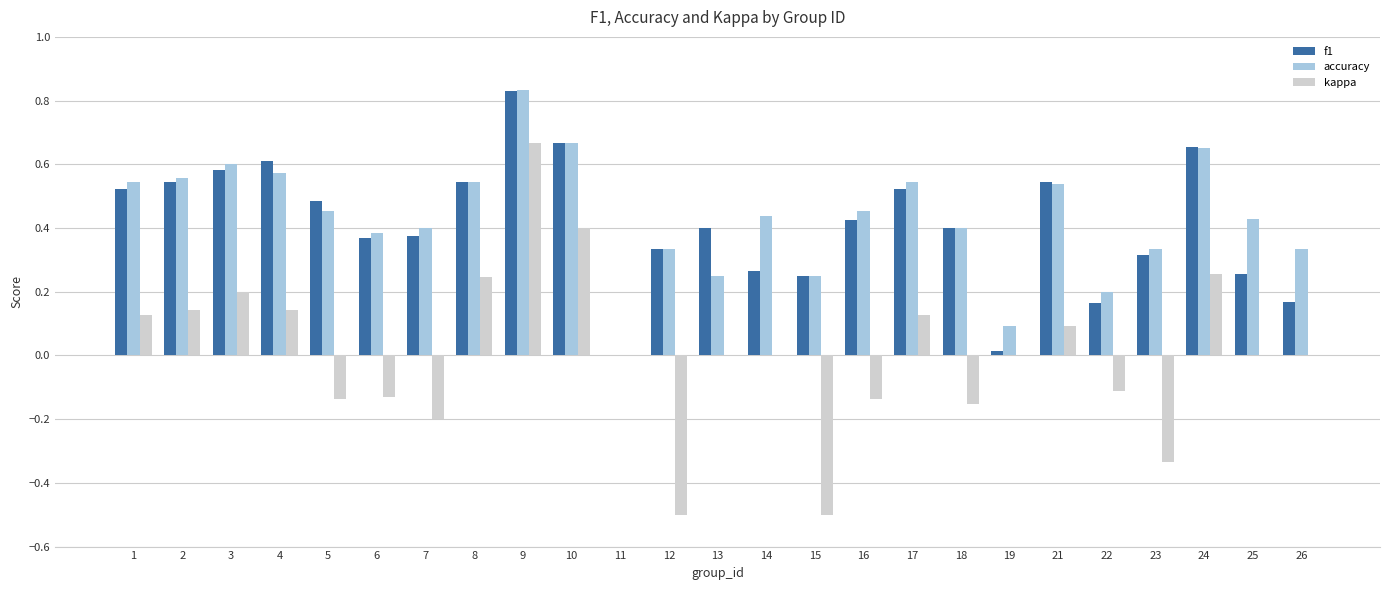

What is the sum of all accuracy values?

10.8